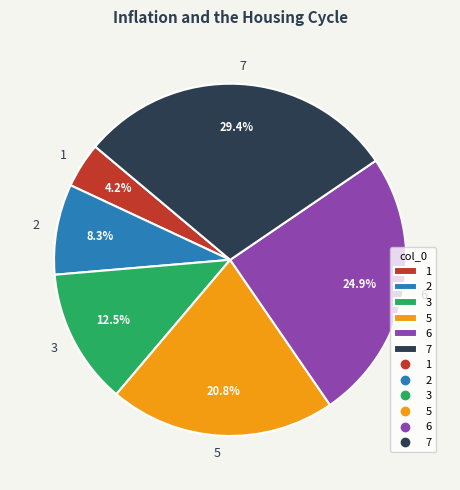

The 1 slice represents 12% of the pie. True or false?

False